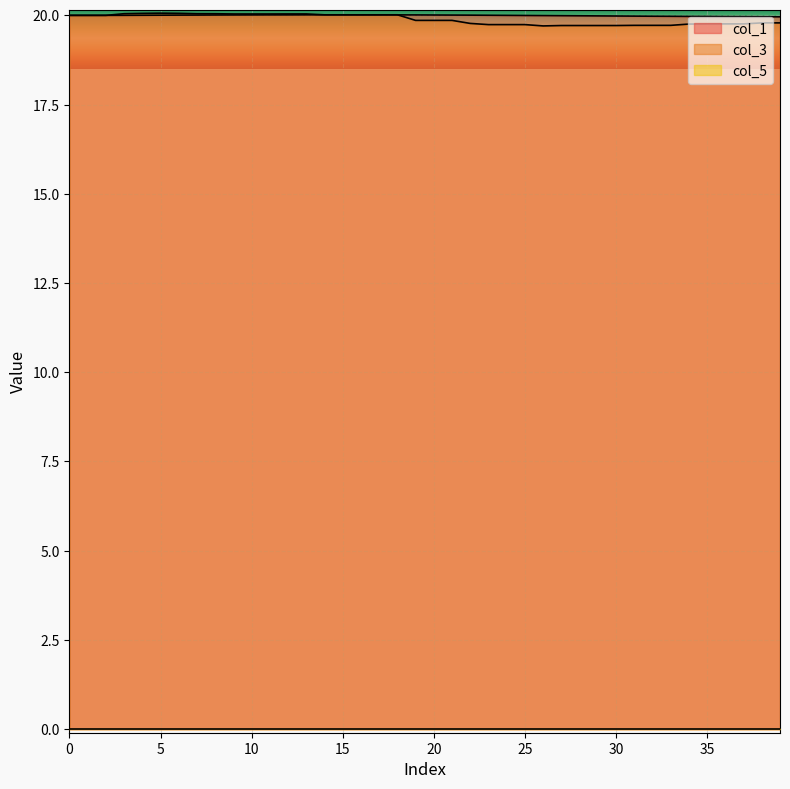

Which series ends up on top after the final intersection of col_1 and col_3?

col_1